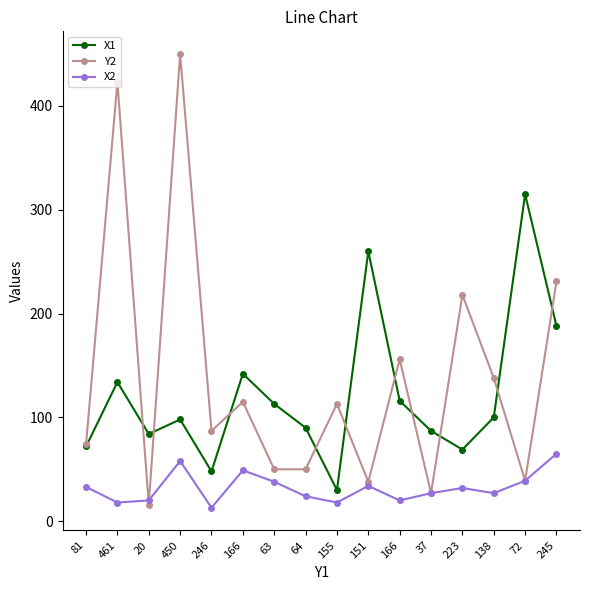

Rank the series by their maximum value, from lowest to highest.

X2, X1, Y2